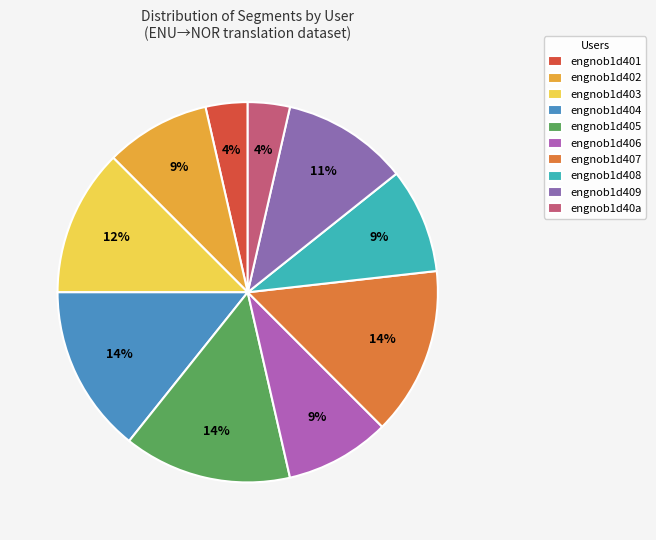

The engnob1d403 slice represents 1% of the pie. True or false?

False